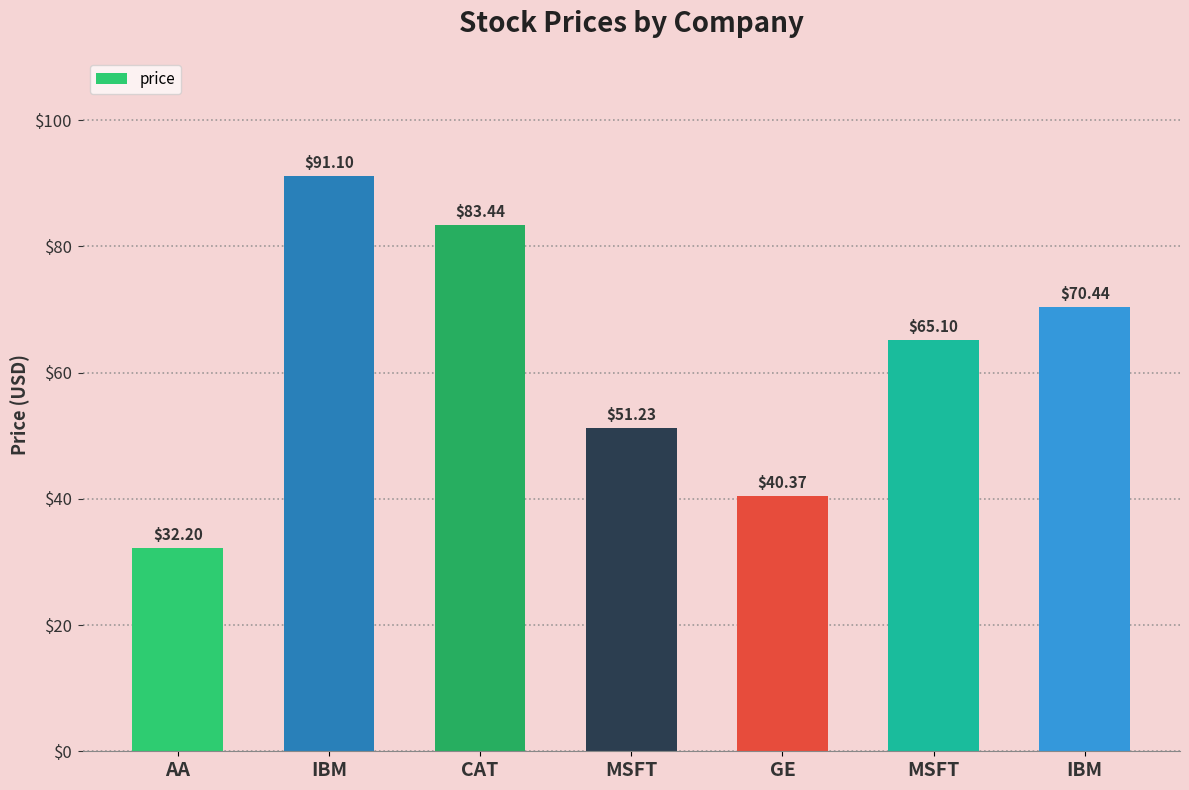

What is the change in value from IBM to MSFT?

-26.0